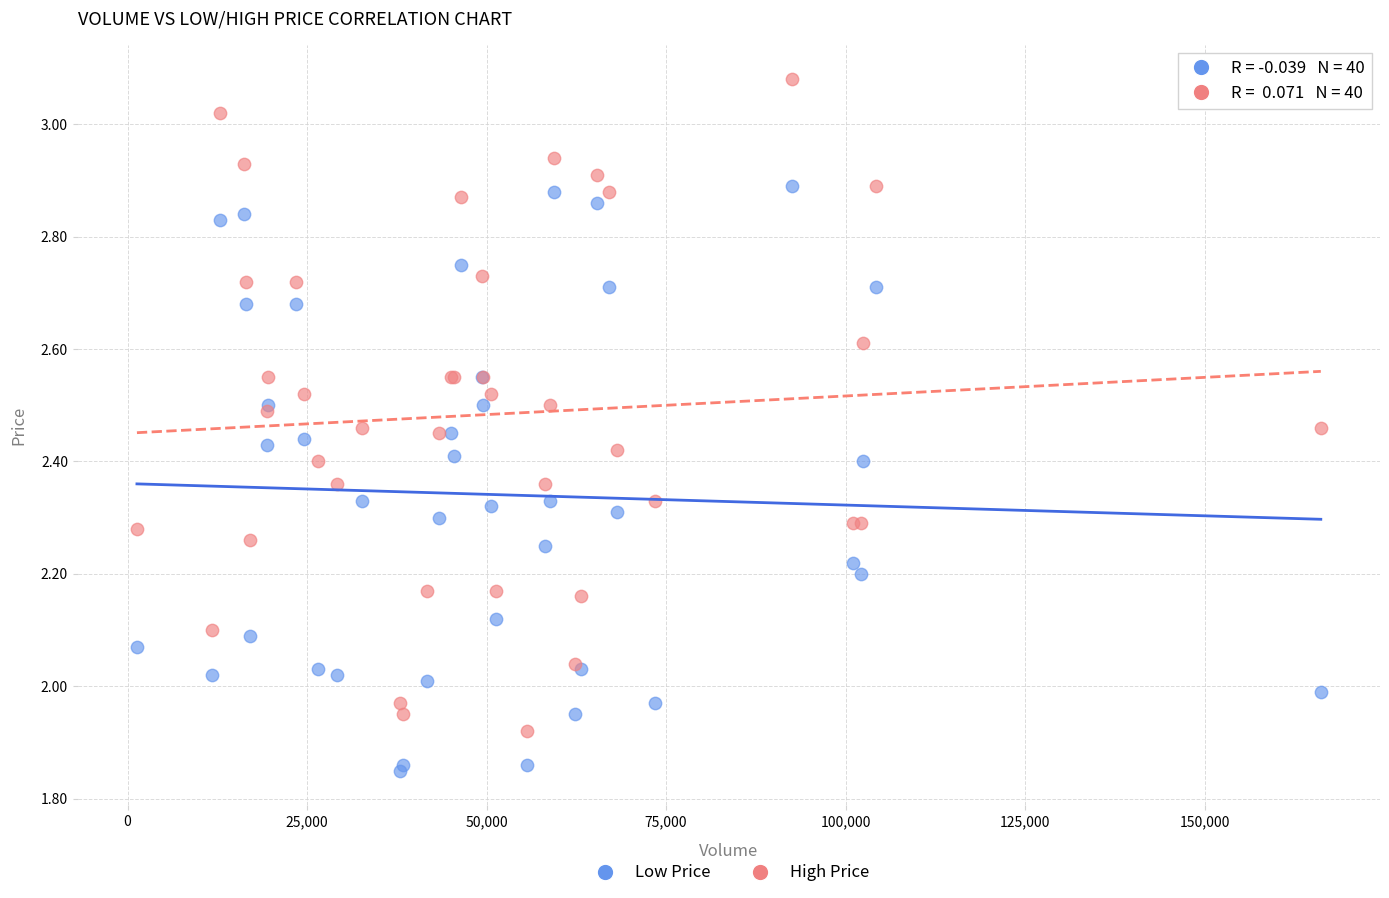

Which series reaches the minimum Y coordinate?

Low Price